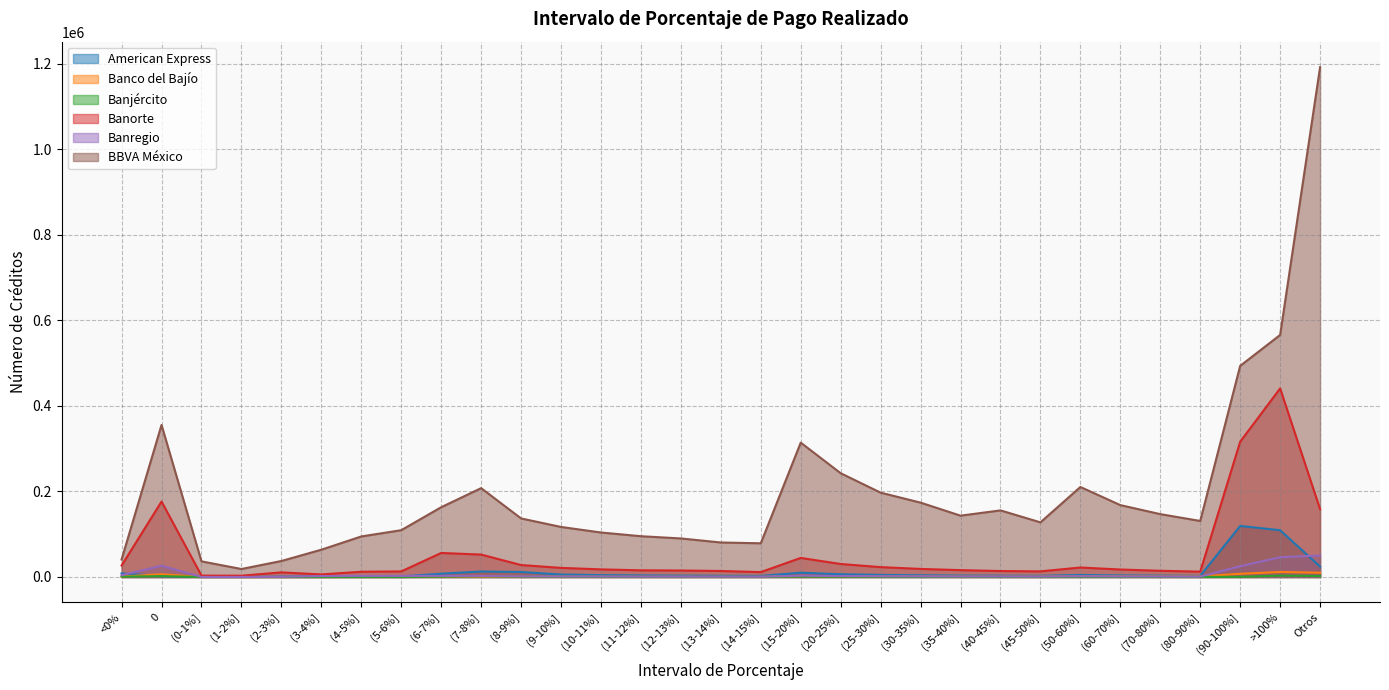

What is the minimum value for Banjército?

38